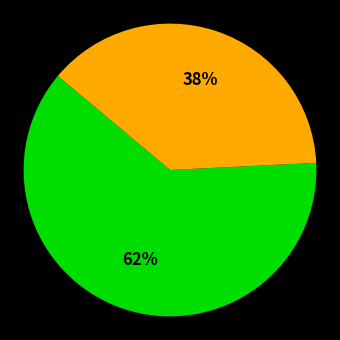

To the nearest percent, what is the difference between the largest and smallest slice percentages?

24%